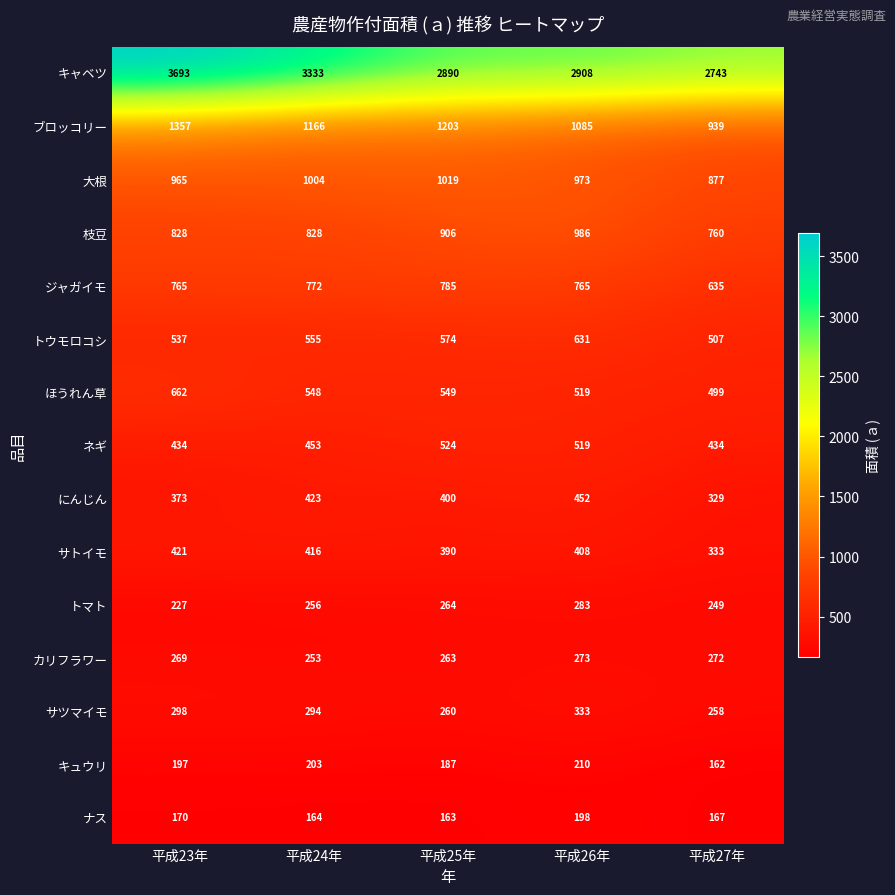

What value does the キュウリ series have at 平成23年?

197